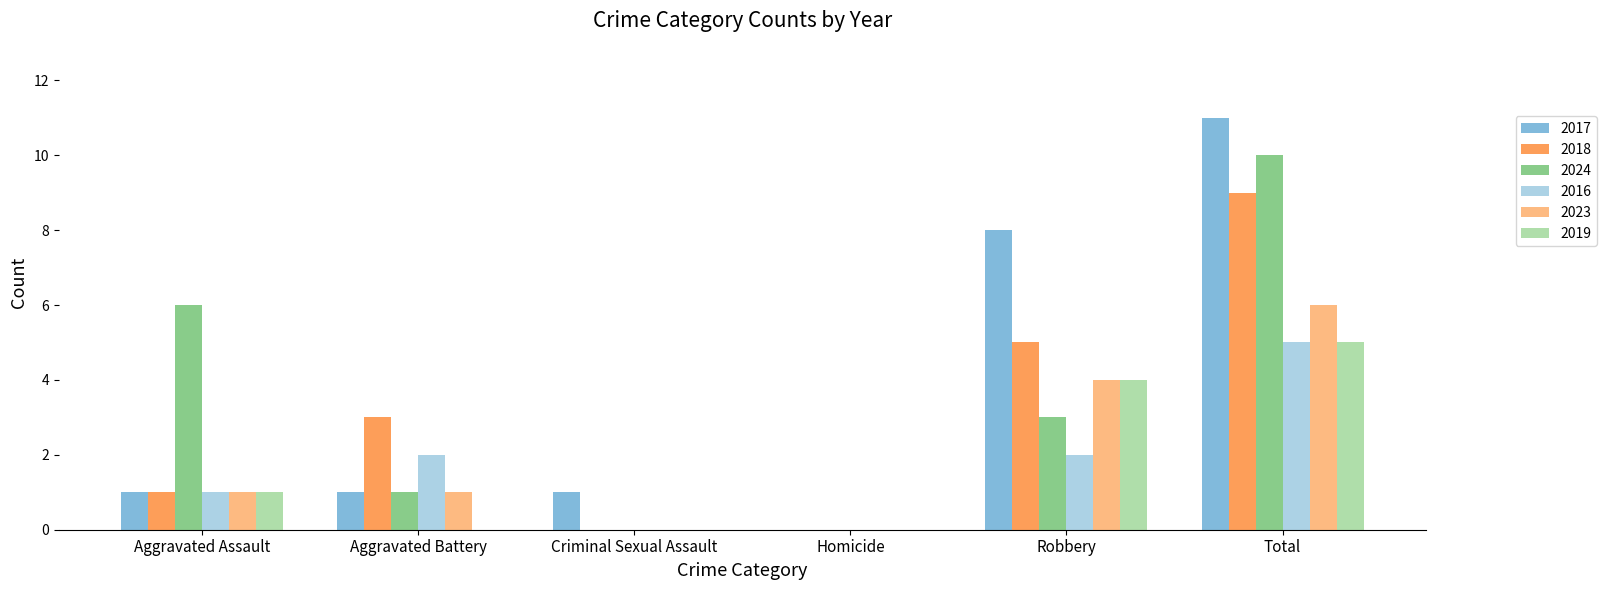

What is the approximate value of 2017 at Criminal Sexual Assault?

1